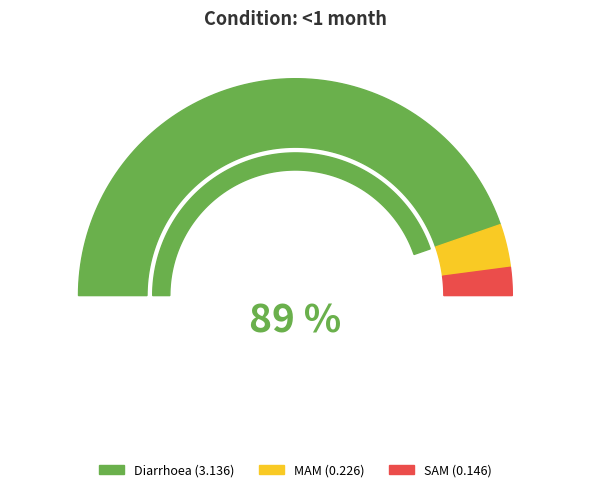

Which slice is the largest?

Diarrhoea